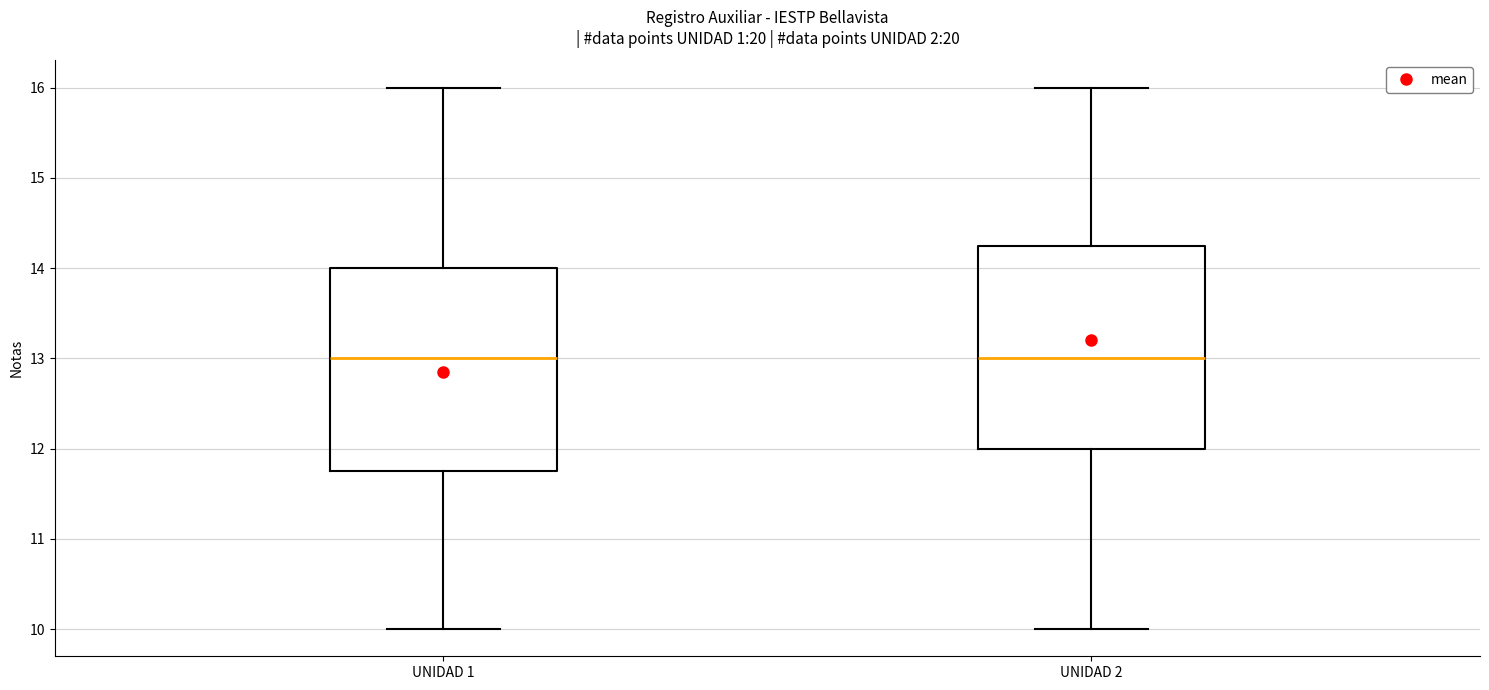

Reading left to right, read every box against the y-axis: the position of its median line, the range the box covers, and the ends of its whiskers. The values are not printed on the chart, so give them approximately, as read against the axis.

UNIDAD 1: median 13.0, box 11.8 to 14.0, whiskers 10.0 to 16.0
UNIDAD 2: median 13.0, box 12.0 to 14.3, whiskers 10.0 to 16.0